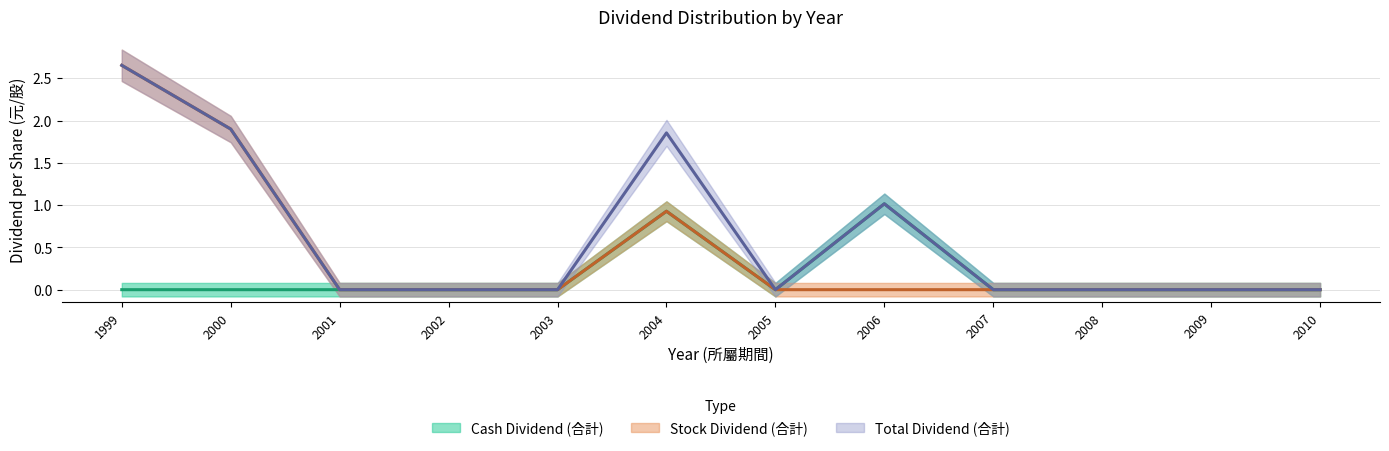

List the series in order of their overall mean, lowest first.

Cash Dividend (合計), Stock Dividend (合計), Total Dividend (合計)